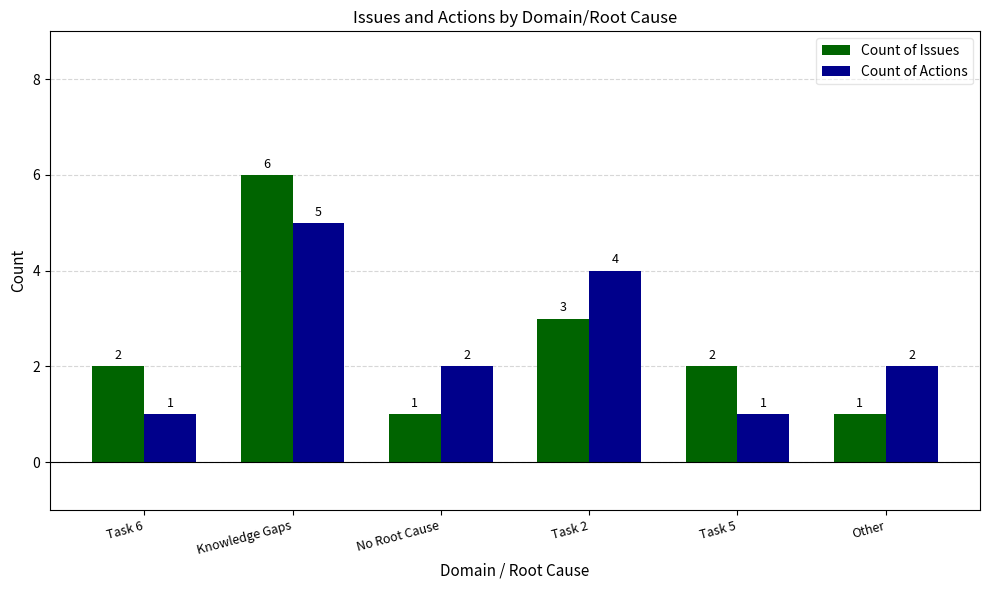

At which label does Count of Actions first exceed 2?

Knowledge Gaps